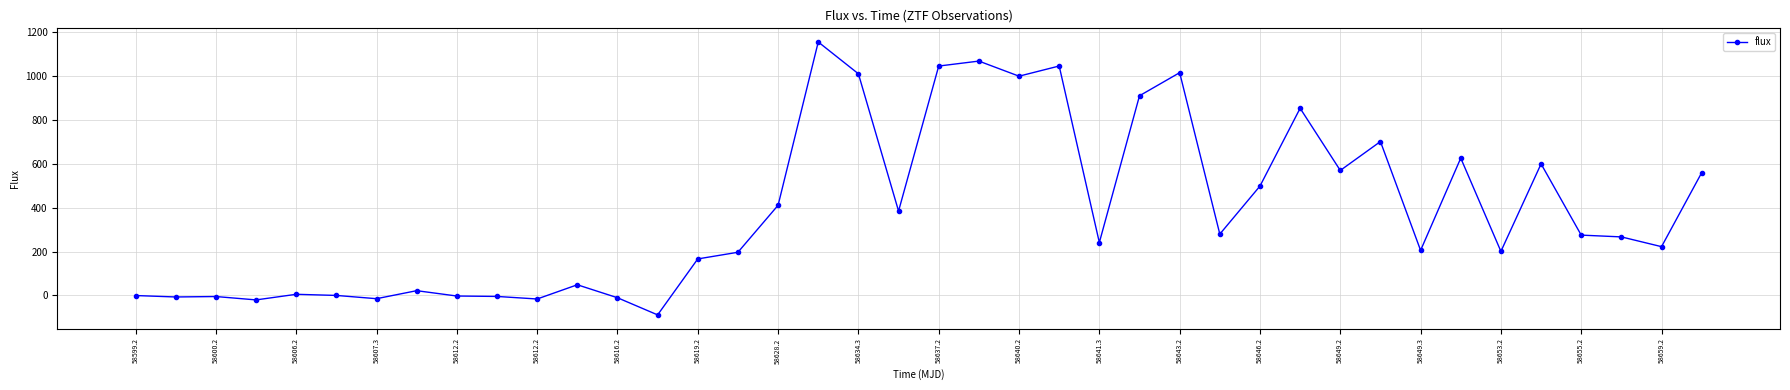

How many values are below 266?

20